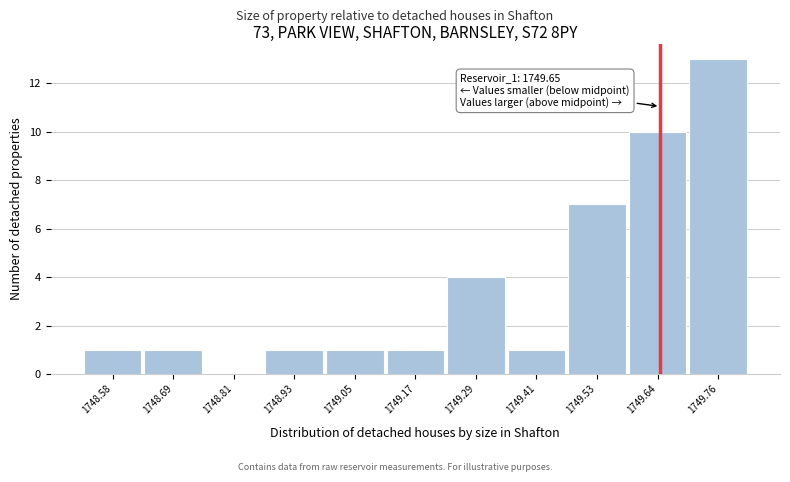

Over which range of the x-axis is the bar tallest?

1749.70 to 1749.82